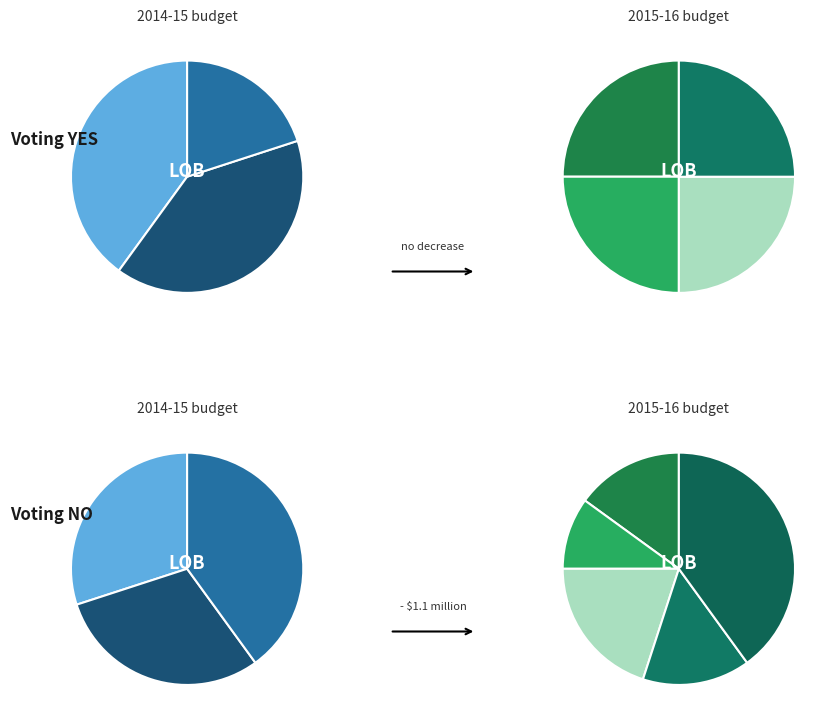

Is there any slice that represents more than half of the pie?

No